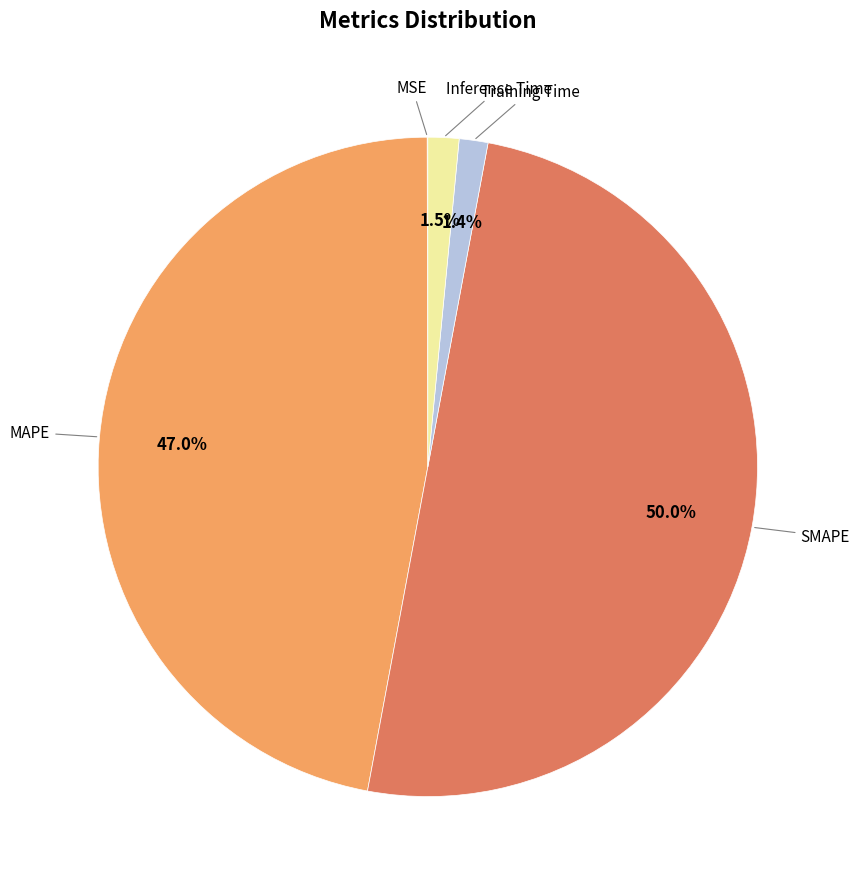

How many segments does this pie chart have?

5